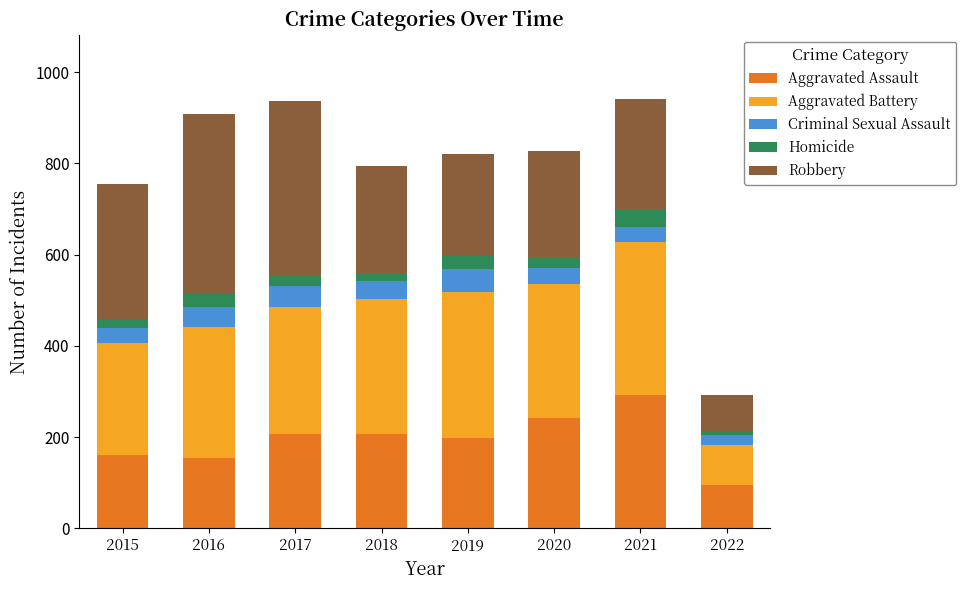

What is the maximum value for Aggravated Assault?

292